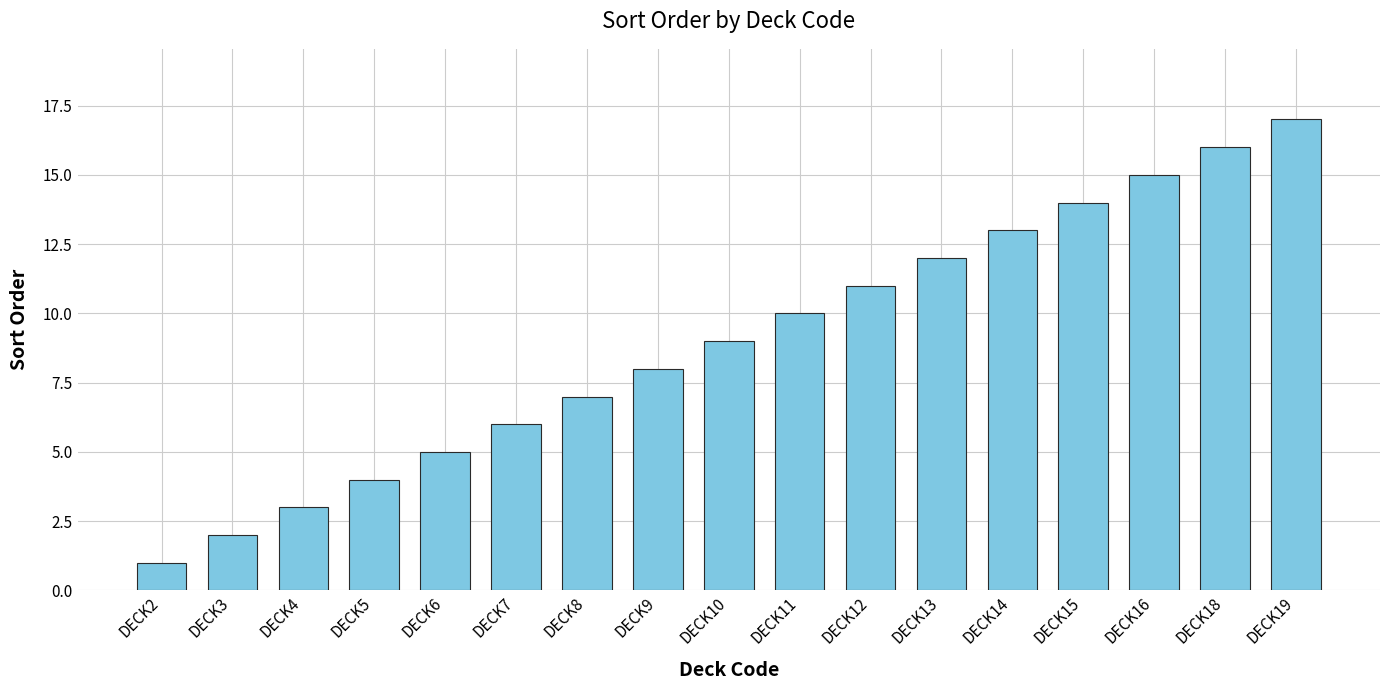

Read the value at DECK18, to the nearest 10.

20